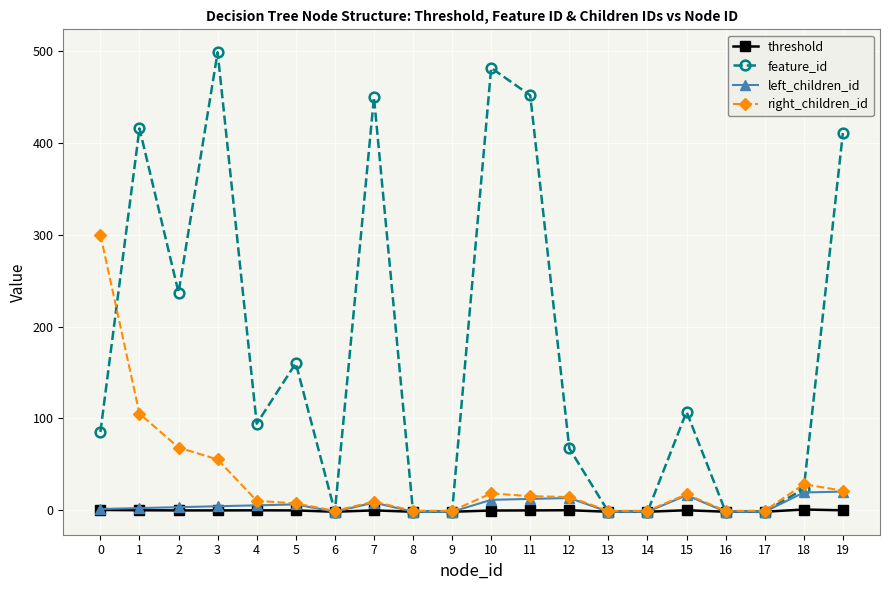

Which series has the largest range (max minus min)?

feature_id